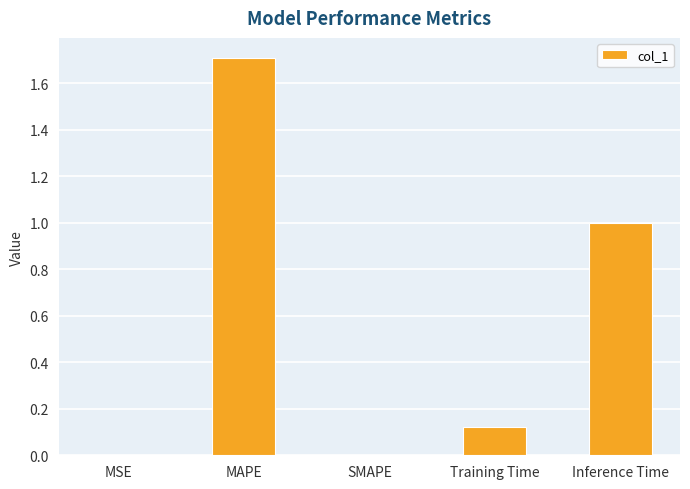

What is the approximate value at MAPE?

1.7